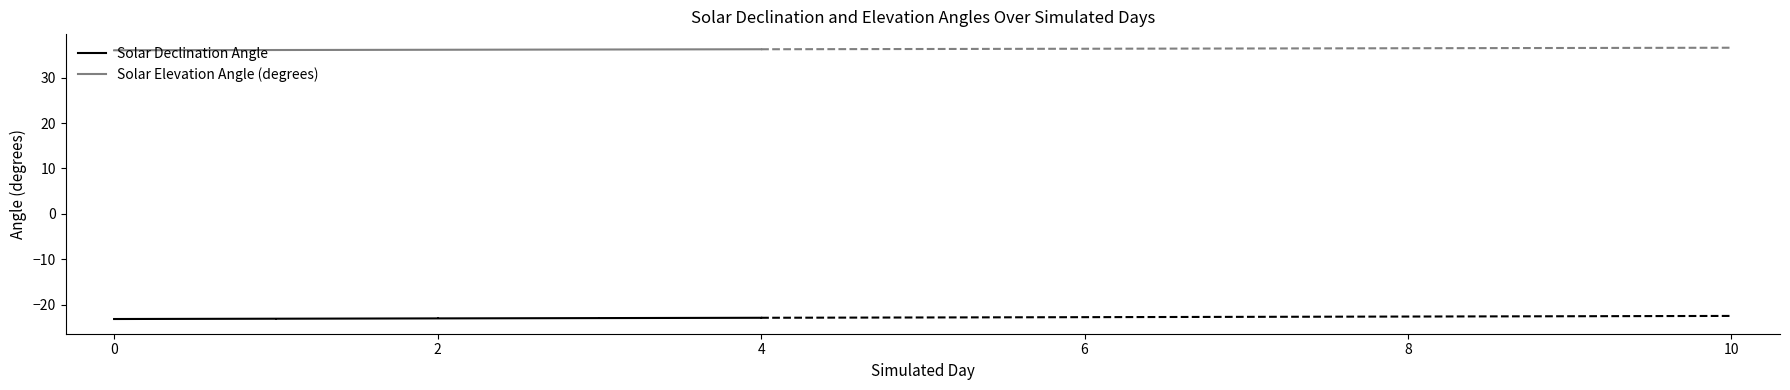

True or false: Solar Declination Angle and Solar Elevation Angle (degrees) cross at least once.

False